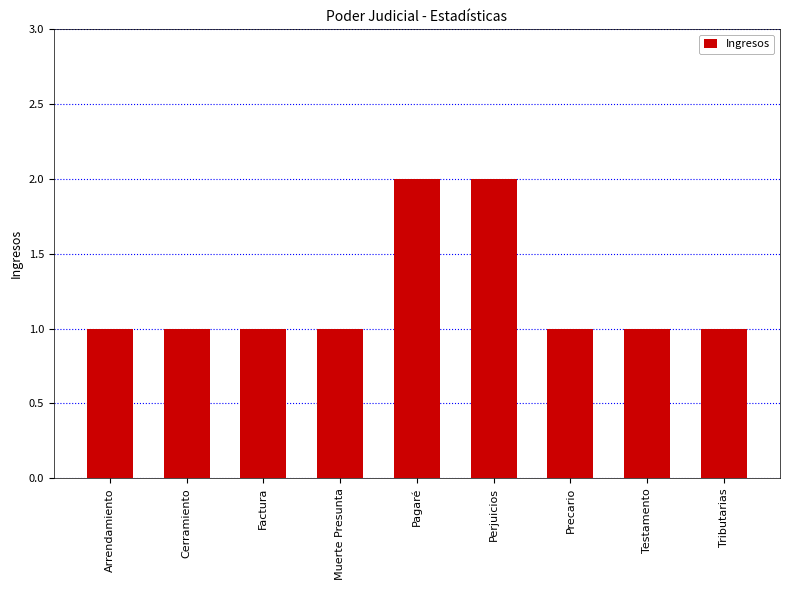

Reading right to left, list all the values displayed in this chart.

Tributarias=1	Testamento=1	Precario=1	Perjuicios=2	Pagaré=2	Muerte Presunta=1	Factura=1	Cerramiento=1	Arrendamiento=1